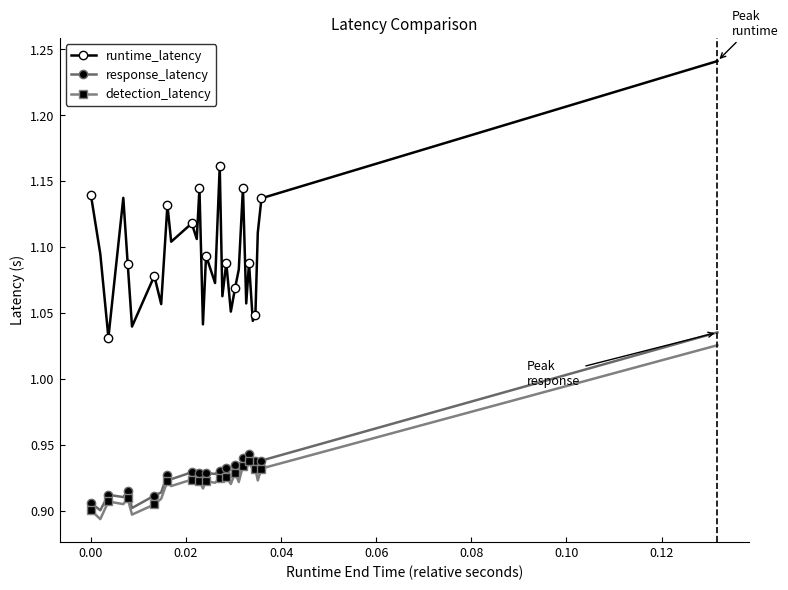

Count the detection_latency values in the range 0 to 1.

29